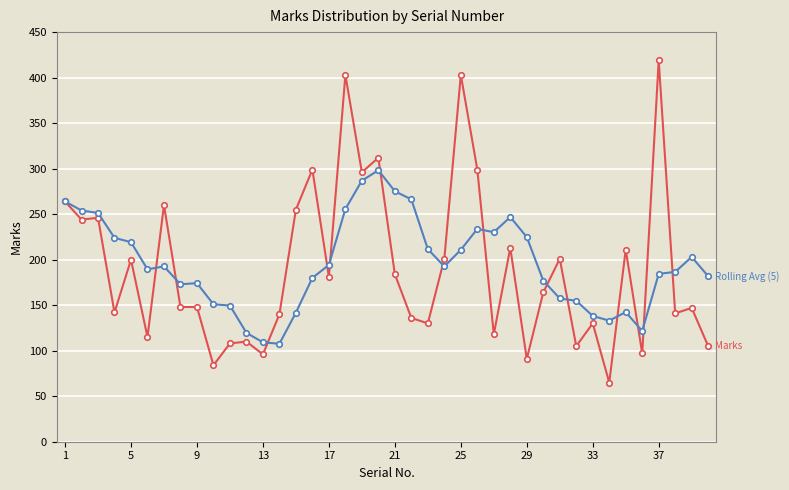

What is the minimum value shown in the chart?

65.0